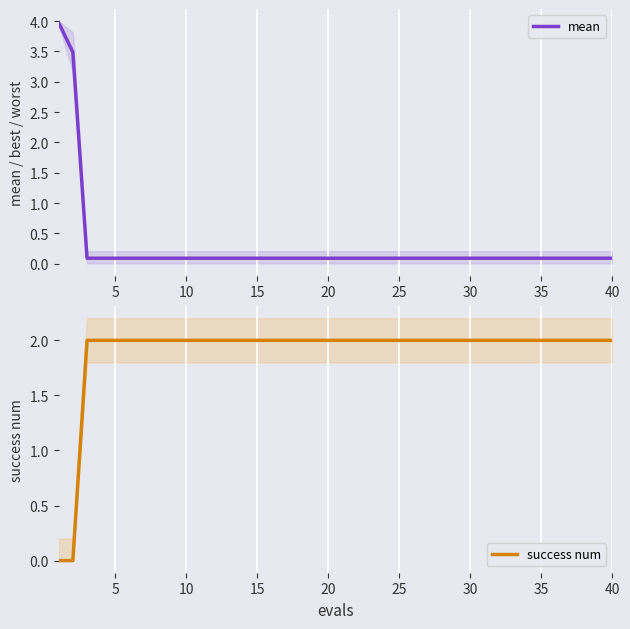

True or false: mean has more than 2 interior local peaks.

False